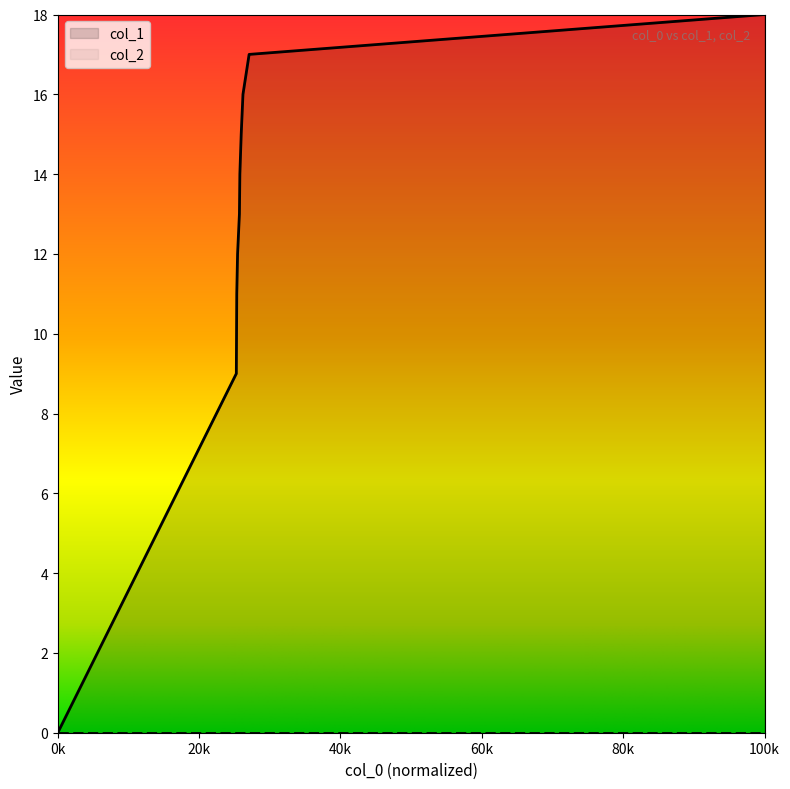

Does the chart display data point markers on the line(s)?

No